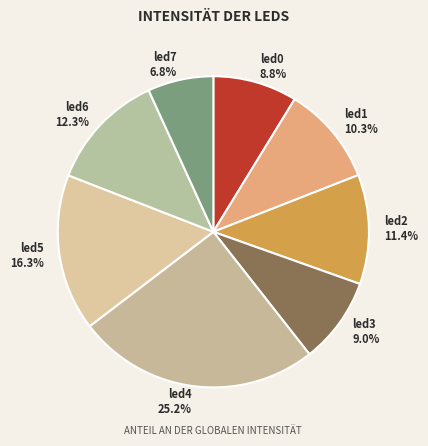

What is the largest slice in the pie chart?

led4